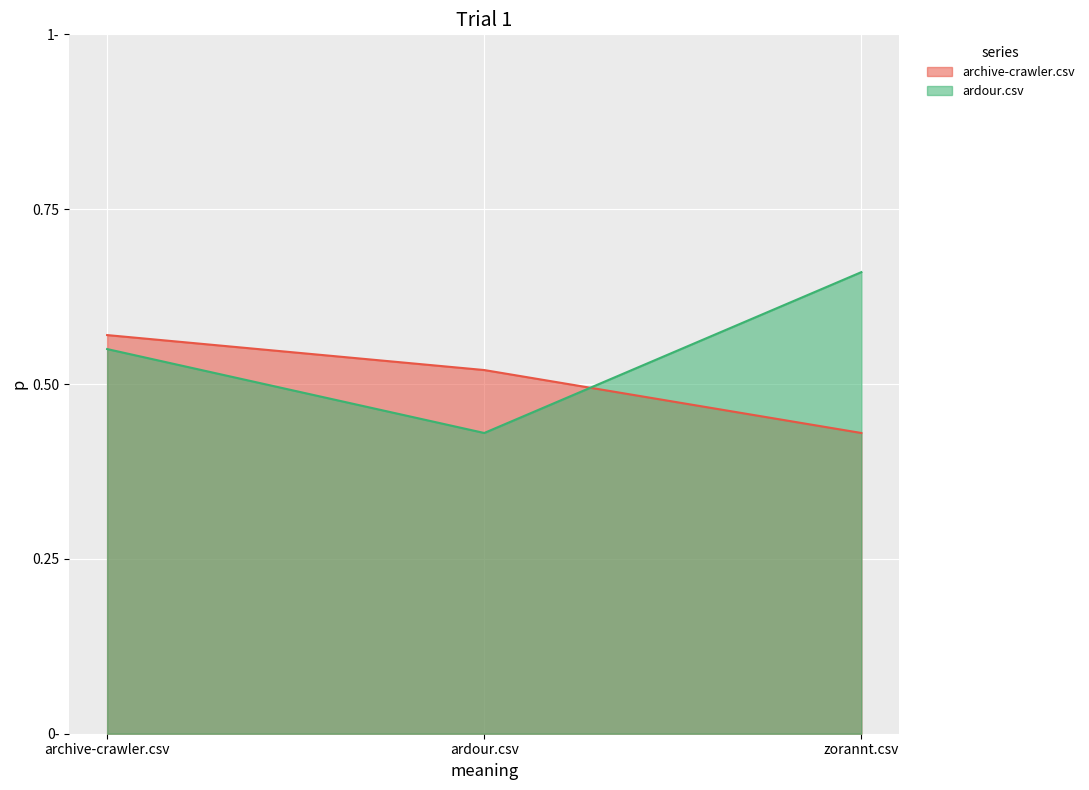

Rank the series by their average value, from highest to lowest.

ardour.csv, archive-crawler.csv